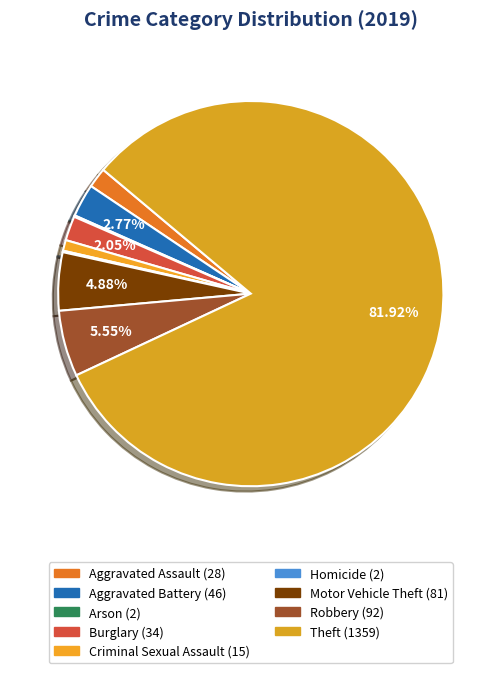

Which has a higher value, Theft or Criminal Sexual Assault?

Theft